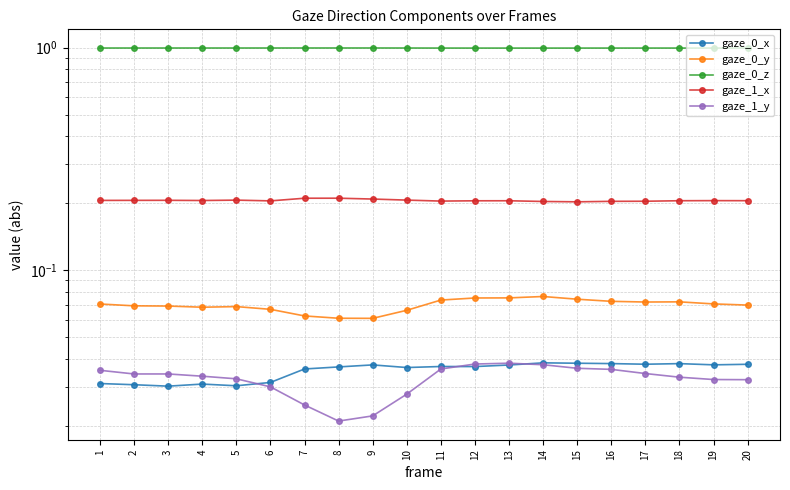

List the labels in order of gaze_0_x value, smallest first.

3, 5, 2, 4, 1, 6, 7, 10, 8, 12, 11, 13, 9, 19, 20, 17, 18, 16, 15, 14